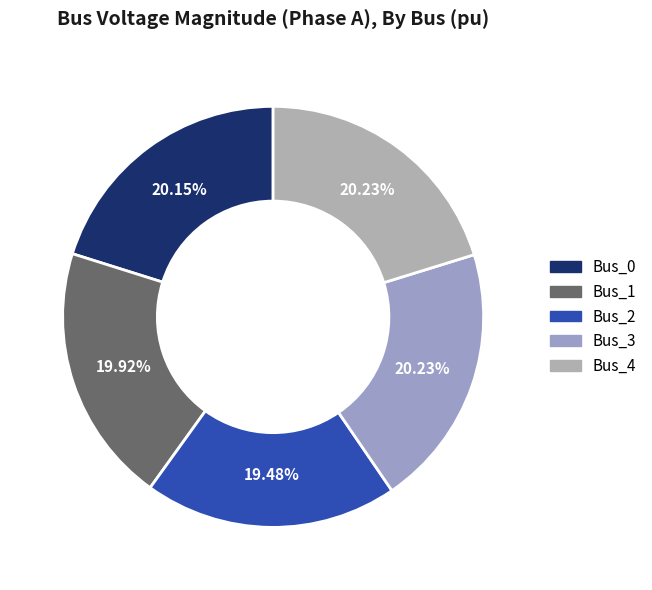

To the nearest percent, what is the combined percentage of Bus_0 and Bus_1?

40%